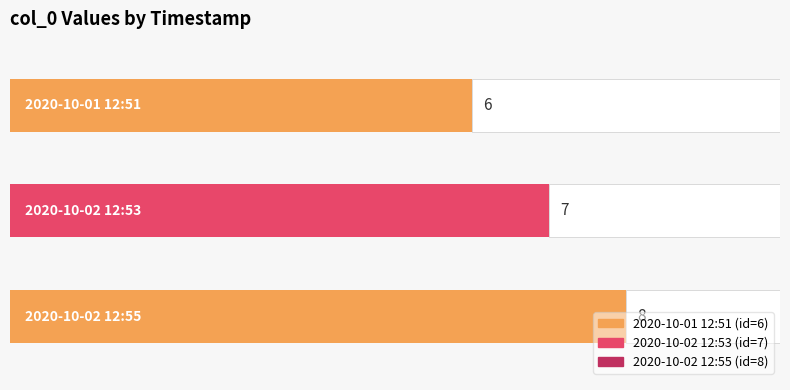

How many bars are there in total?

3